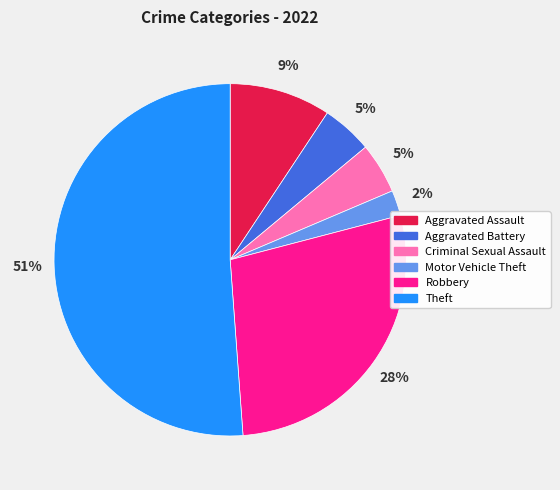

How many segments does this pie chart have?

6